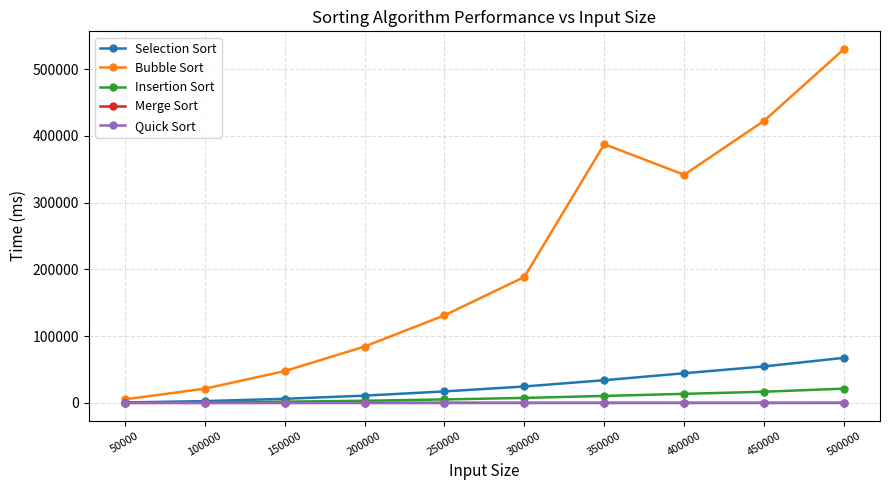

In Bubble Sort, how many points are higher than both neighbors (excluding endpoints)?

1